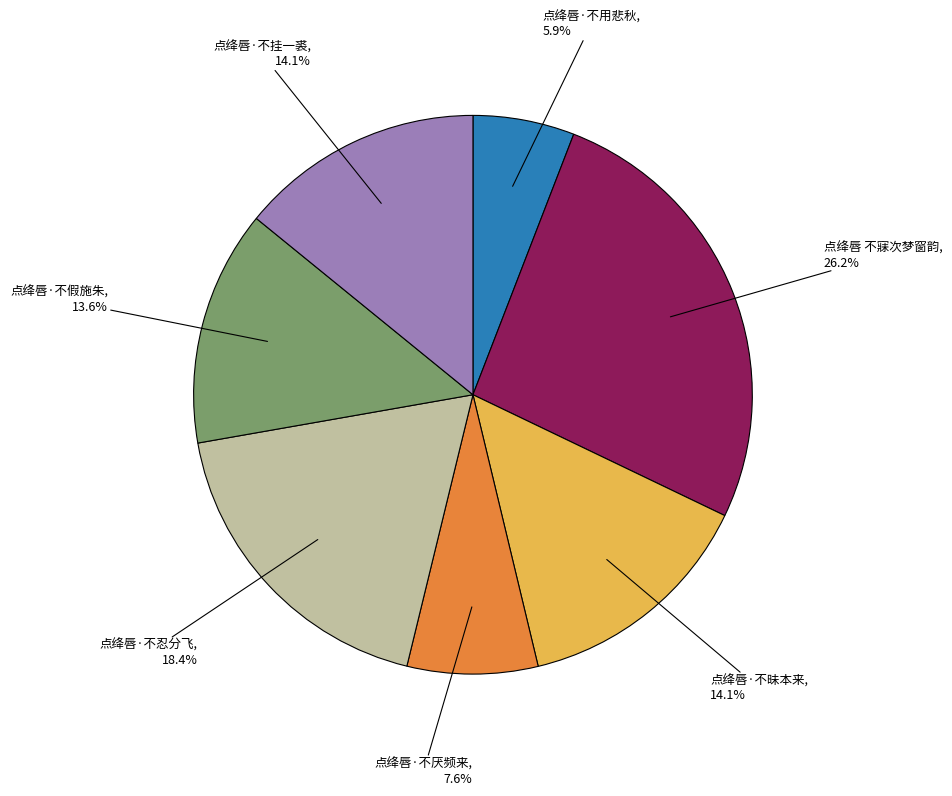

Combined, what portion of the pie is 点绛唇·不昧本来 and 点绛唇·不厌频来?

21.7%